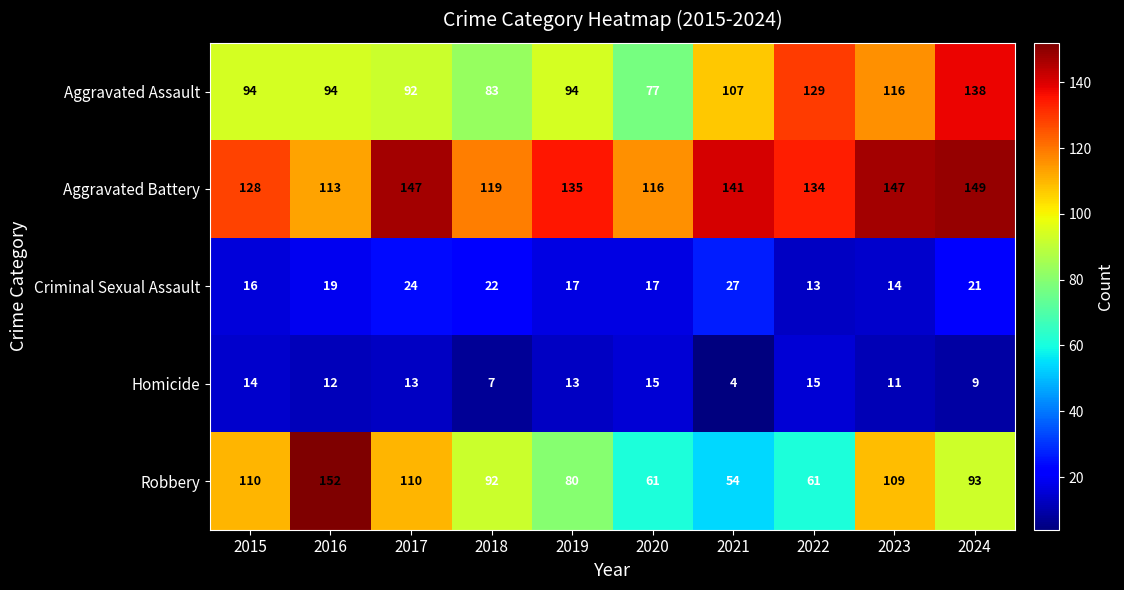

How many data points in Robbery are less than 93?

5